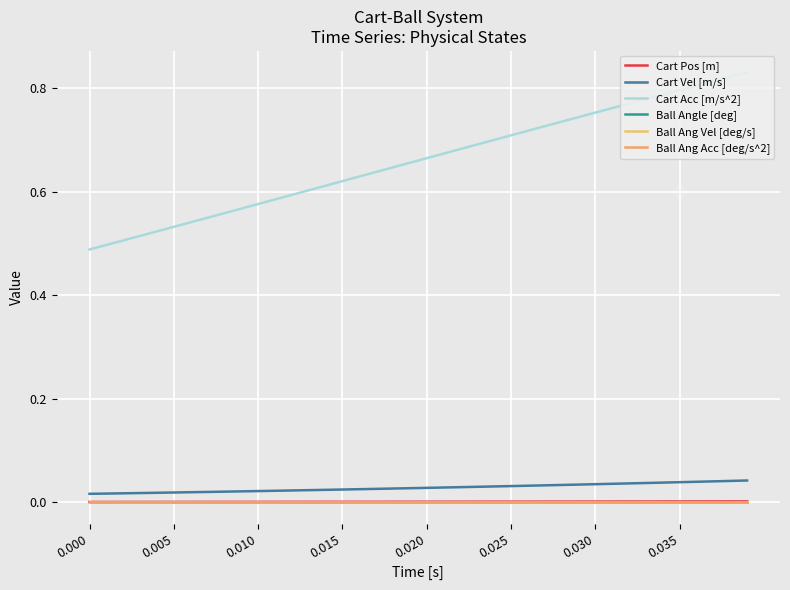

Reading left to right, transcribe all the data shown in this chart.

Cart Pos [m]: 0.0	0.0	0.0	0.0	0.0	0.0	0.0	0.0	0.0	0.0	0.0	0.0	0.0	0.0	0.0	0.0	0.0	0.0	0.0	0.0	0.0	0.0	0.0	0.0	0.0	0.0	0.0	0.0	0.0	0.0	0.0	0.0	0.0	0.0	0.0	0.0	0.0	0.0	0.0	0.0
Cart Vel [m/s]: 0.0	0.0	0.0	0.0	0.0	0.0	0.0	0.0	0.0	0.0	0.0	0.0	0.0	0.0	0.0	0.0	0.0	0.0	0.0	0.0	0.0	0.0	0.0	0.0	0.0	0.0	0.0	0.0	0.0	0.0	0.0	0.0	0.0	0.0	0.0	0.0	0.0	0.0	0.0	0.0
Cart Acc [m/s^2]: 0.5	0.5	0.5	0.5	0.5	0.5	0.5	0.5	0.6	0.6	0.6	0.6	0.6	0.6	0.6	0.6	0.6	0.6	0.6	0.7	0.7	0.7	0.7	0.7	0.7	0.7	0.7	0.7	0.7	0.7	0.8	0.8	0.8	0.8	0.8	0.8	0.8	0.8	0.8	0.8
Ball Angle [deg]: 0.0	0.0	0.0	0.0	0.0	0.0	0.0	0.0	0.0	0.0	0.0	0.0	0.0	0.0	0.0	0.0	0.0	0.0	0.0	0.0	0.0	0.0	0.0	0.0	0.0	0.0	0.0	0.0	0.0	0.0	0.0	0.0	0.0	0.0	0.0	0.0	0.0	0.0	0.0	0.0
Ball Ang Vel [deg/s]: 0.0	0.0	0.0	0.0	0.0	0.0	0.0	0.0	0.0	0.0	0.0	0.0	0.0	0.0	0.0	0.0	0.0	0.0	0.0	0.0	0.0	0.0	0.0	0.0	0.0	0.0	0.0	0.0	0.0	0.0	0.0	0.0	0.0	0.0	0.0	0.0	0.0	0.0	0.0	0.0
Ball Ang Acc [deg/s^2]: 0.0	0.0	0.0	0.0	0.0	0.0	0.0	0.0	0.0	0.0	0.0	0.0	0.0	0.0	0.0	0.0	0.0	0.0	0.0	0.0	0.0	0.0	0.0	0.0	0.0	0.0	0.0	0.0	0.0	0.0	0.0	0.0	0.0	0.0	0.0	0.0	0.0	0.0	0.0	0.0